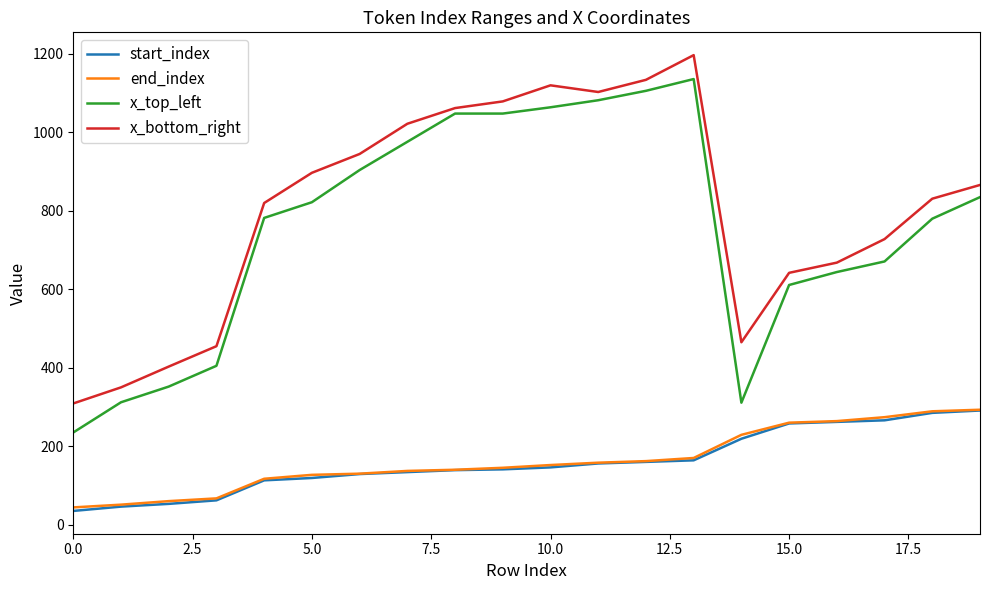

What is the average value of the start_index series?

159